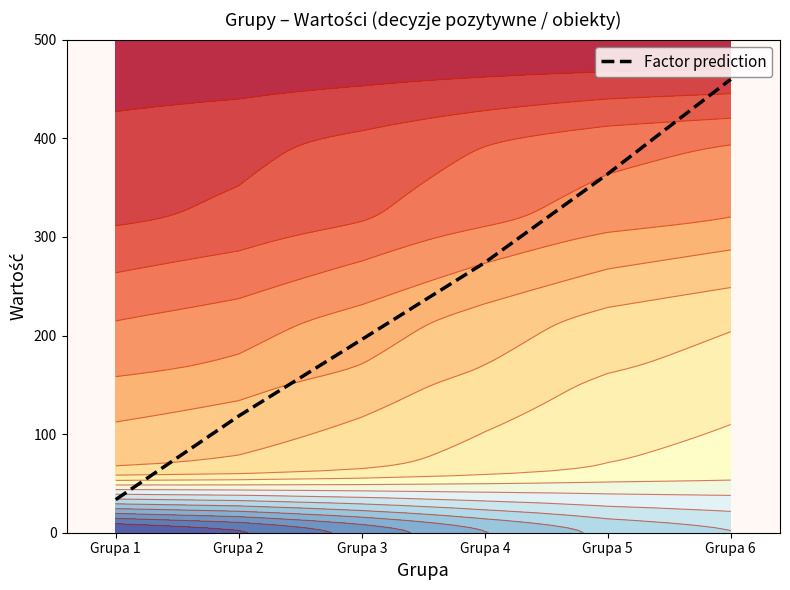

How many data points does each series have?

6